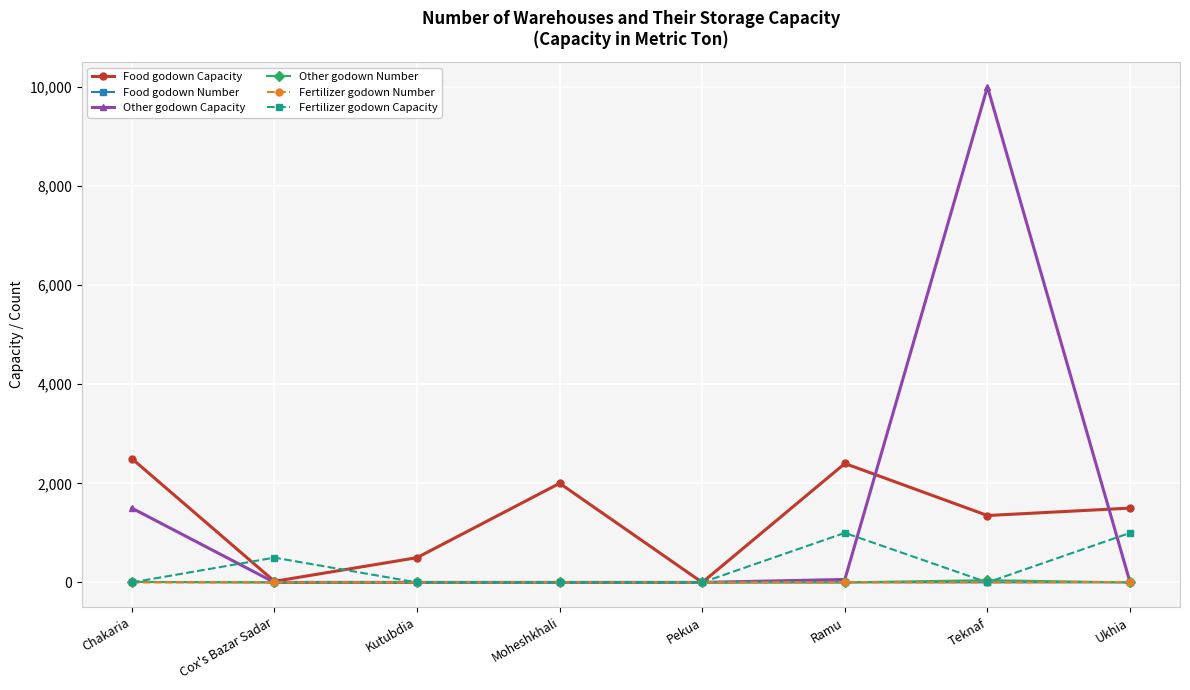

What is the label of the 6th point from the left?

Ramu